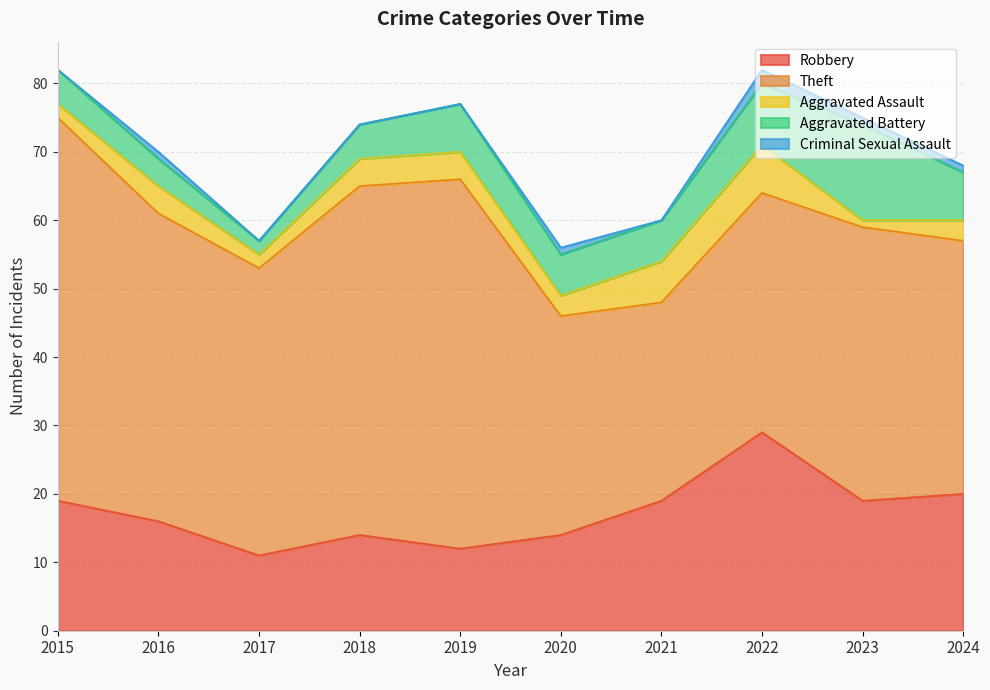

True or false: Theft has a value of 29 at 2021.

True